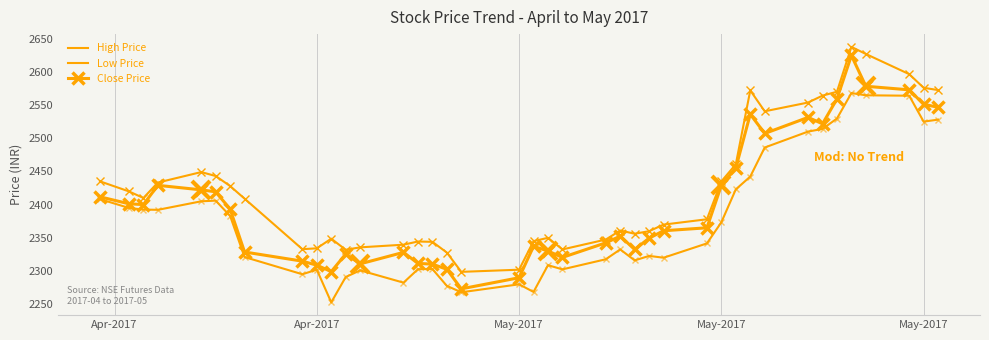

How many values in the Close Price series exceed 2365?

20